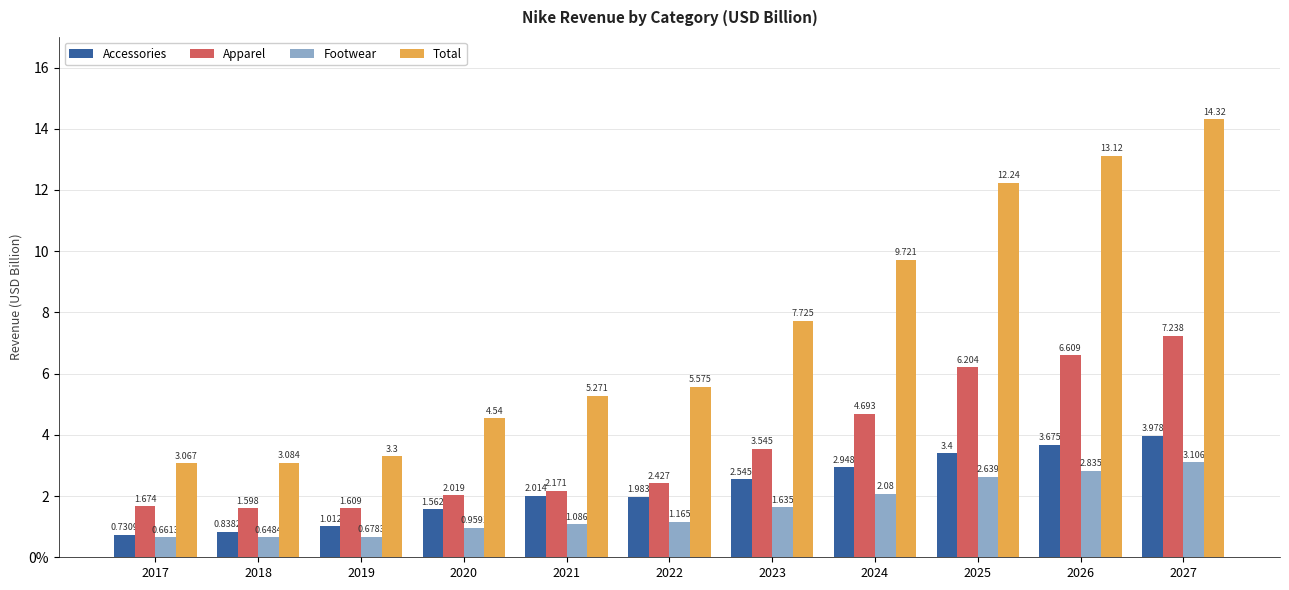

Reading left to right, what are all the values shown in this chart?

Accessories: 2017=0.7	2018=0.8	2019=1.0	2020=1.6	2021=2.0	2022=2.0	2023=2.5	2024=2.9	2025=3.4	2026=3.7	2027=4.0
Apparel: 2017=1.7	2018=1.6	2019=1.6	2020=2.0	2021=2.2	2022=2.4	2023=3.5	2024=4.7	2025=6.2	2026=6.6	2027=7.2
Footwear: 2017=0.7	2018=0.6	2019=0.7	2020=1.0	2021=1.1	2022=1.2	2023=1.6	2024=2.1	2025=2.6	2026=2.8	2027=3.1
Total: 2017=3.1	2018=3.1	2019=3.3	2020=4.5	2021=5.3	2022=5.6	2023=7.7	2024=9.7	2025=12.2	2026=13.1	2027=14.3